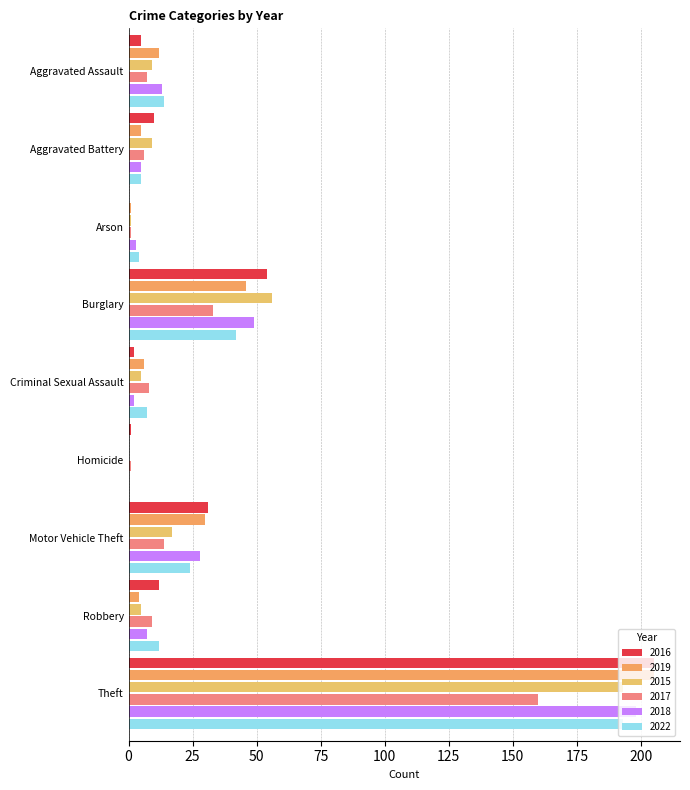

Which label corresponds to the smallest value in the chart?

Arson